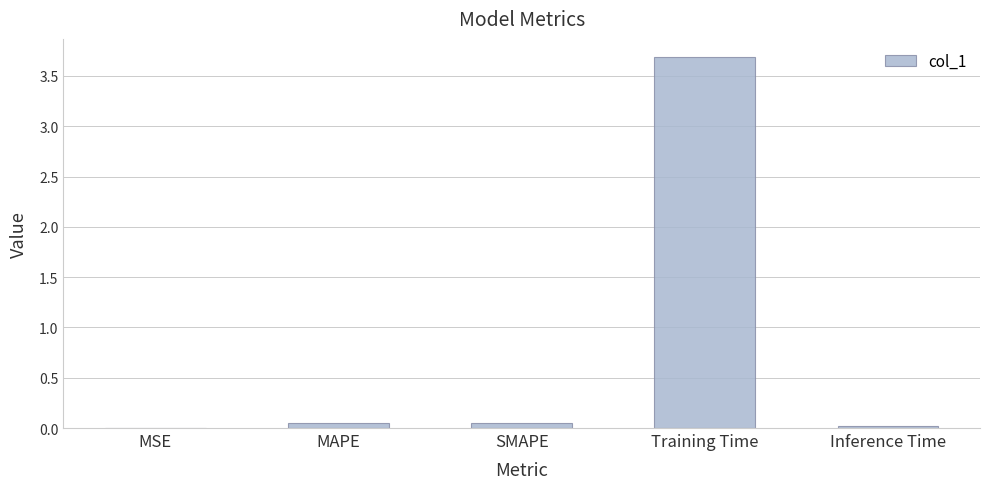

Between MAPE and MSE, which is larger?

MAPE